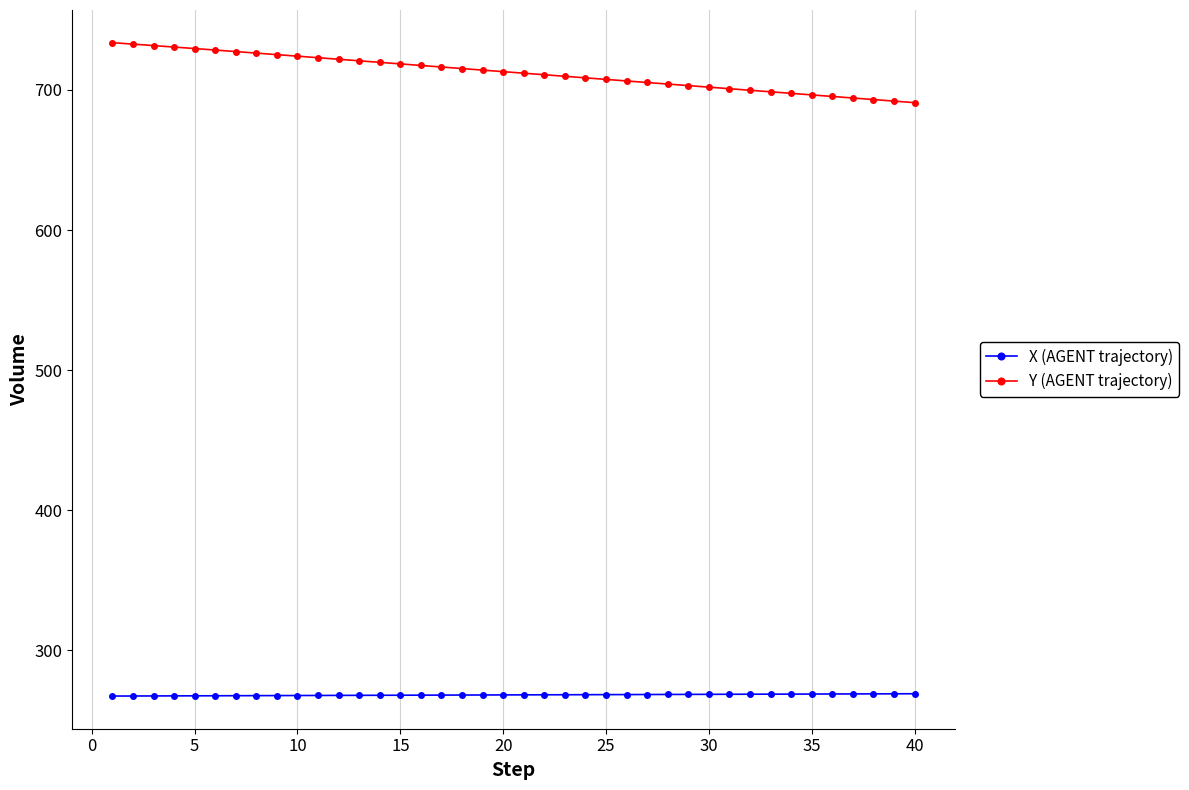

How many lines are shown in the chart?

2